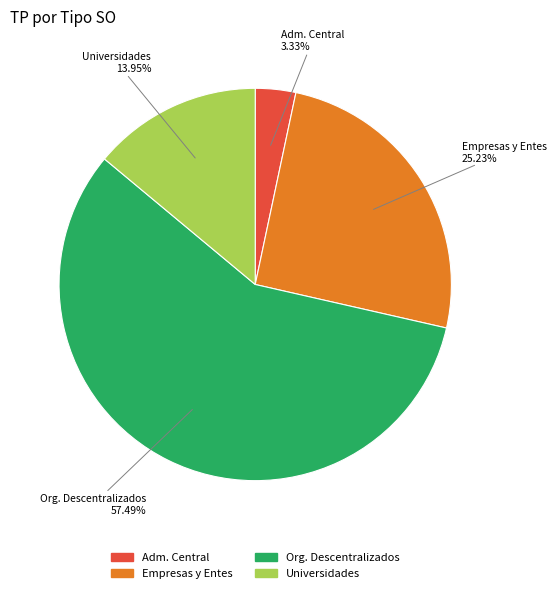

Is there any slice that represents more than half of the pie?

Yes